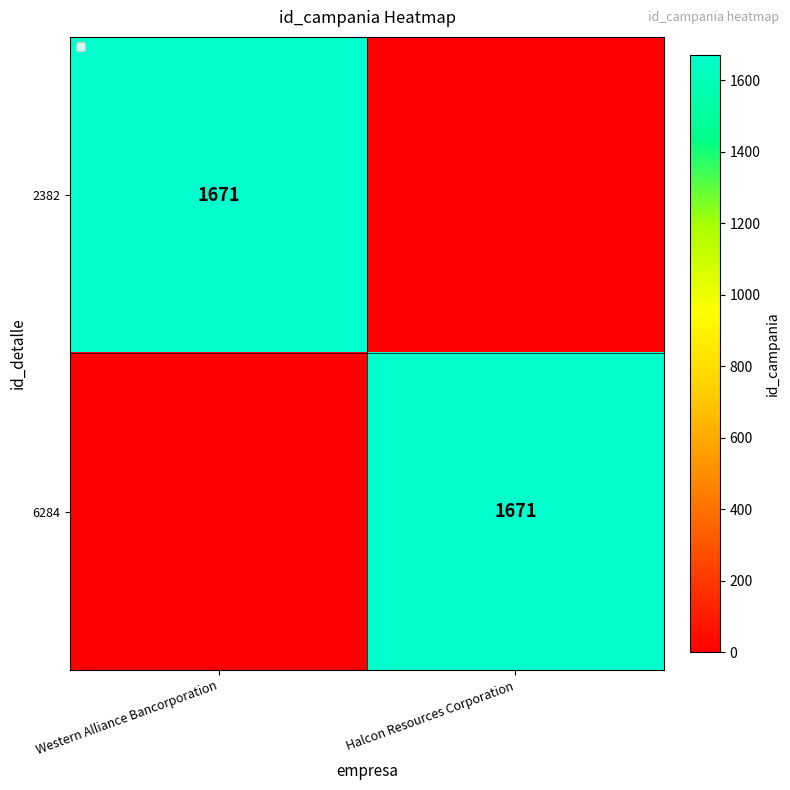

True or false: 2382 has a value of 1671 at Western Alliance Bancorporation.

True